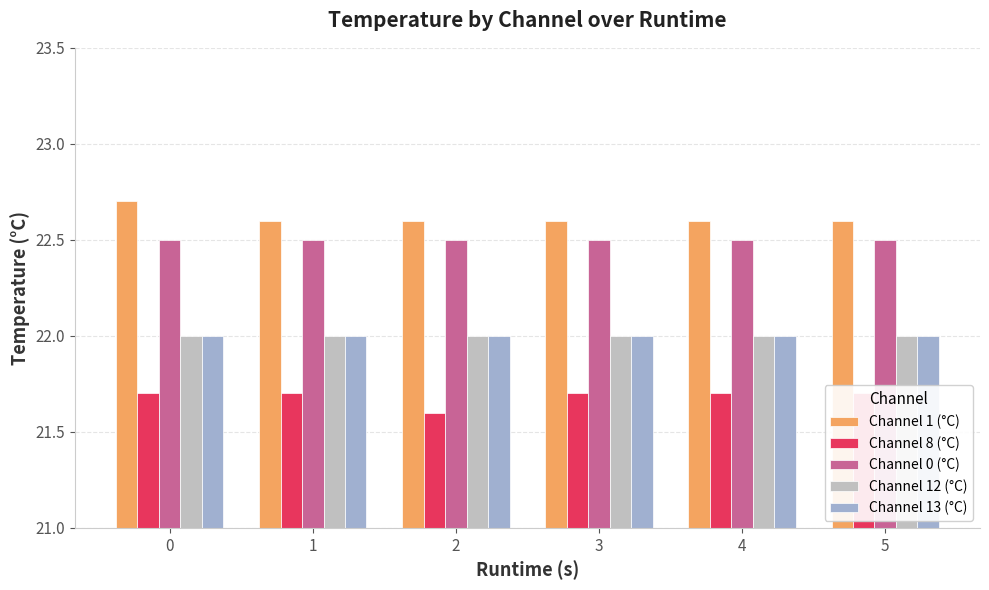

Is it true that Channel 13 (°C) equals 29.4 at 1?

False